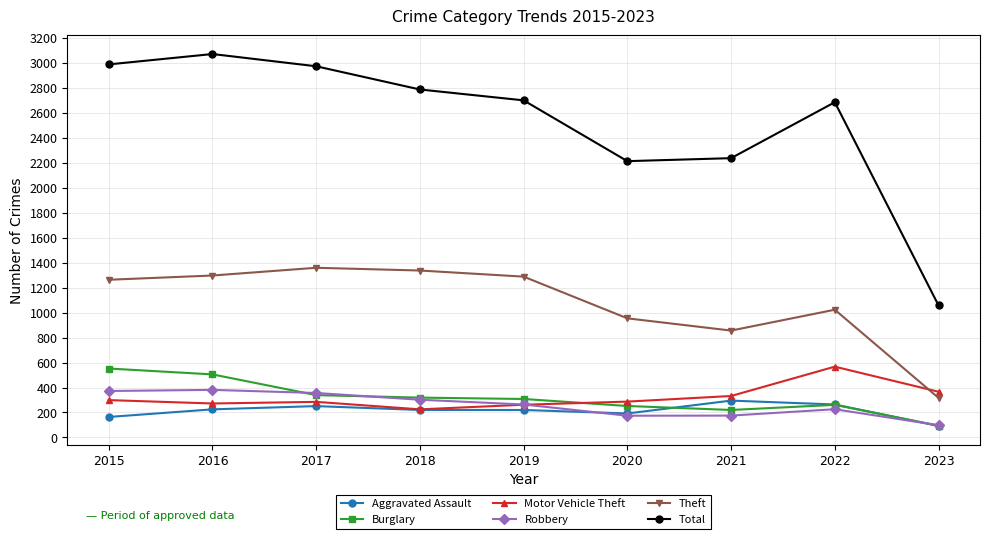

Count the number of data series in this chart.

6